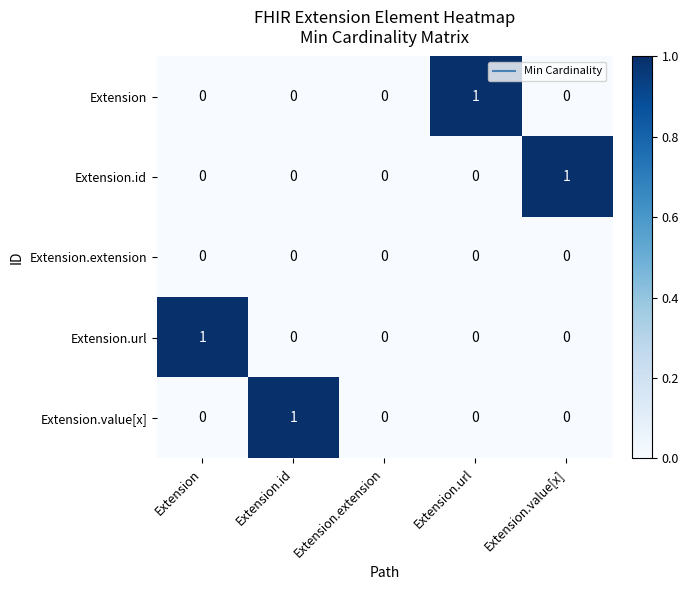

Reading right to left, extract all data points from this chart.

Extension: Extension.value[x]=0	Extension.url=1	Extension.extension=0	Extension.id=0	Extension=0
Extension.id: Extension.value[x]=1	Extension.url=0	Extension.extension=0	Extension.id=0	Extension=0
Extension.extension: Extension.value[x]=0	Extension.url=0	Extension.extension=0	Extension.id=0	Extension=0
Extension.url: Extension.value[x]=0	Extension.url=0	Extension.extension=0	Extension.id=0	Extension=1
Extension.value[x]: Extension.value[x]=0	Extension.url=0	Extension.extension=0	Extension.id=1	Extension=0